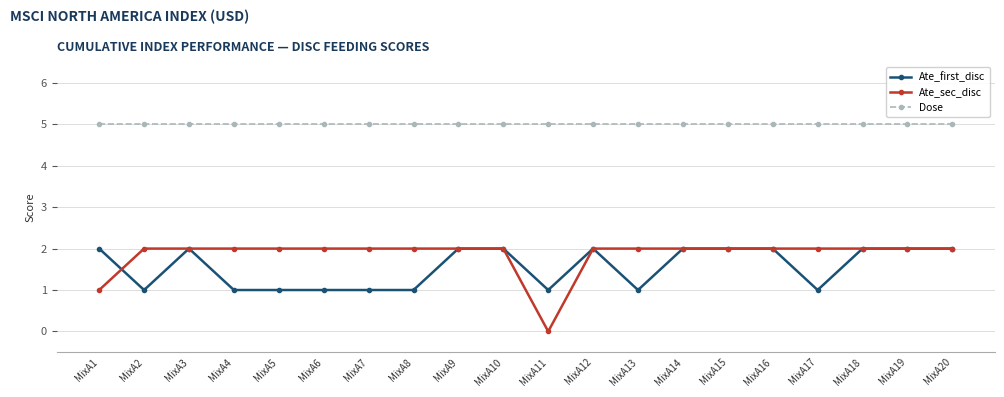

The Ate_sec_disc series shows 3 at MixA15. True or false?

False